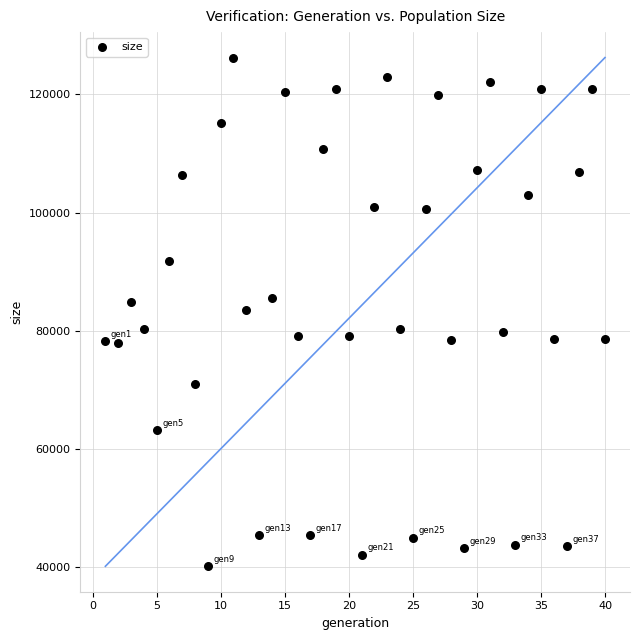

What is the range of Y values (max minus min)?

86215